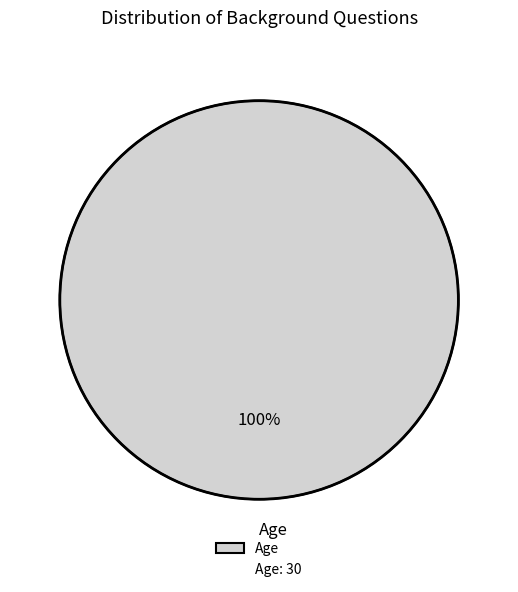

Rank the categories by value from lowest to highest.

Age